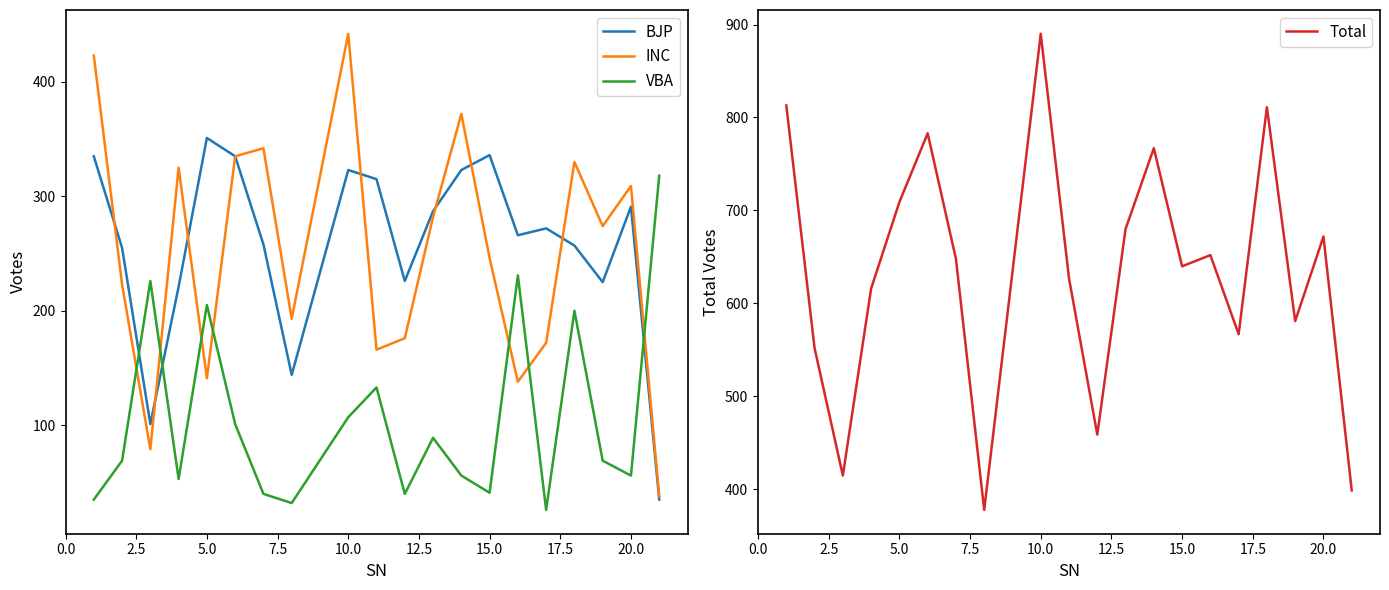

True or false: INC and Total intersect in this chart.

False